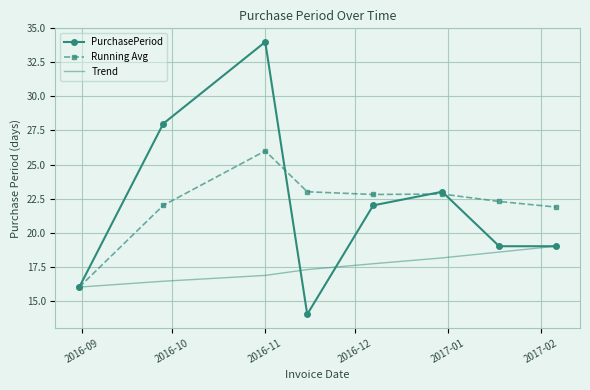

Rank the series by their maximum value, from highest to lowest.

PurchasePeriod, Running Avg, Trend